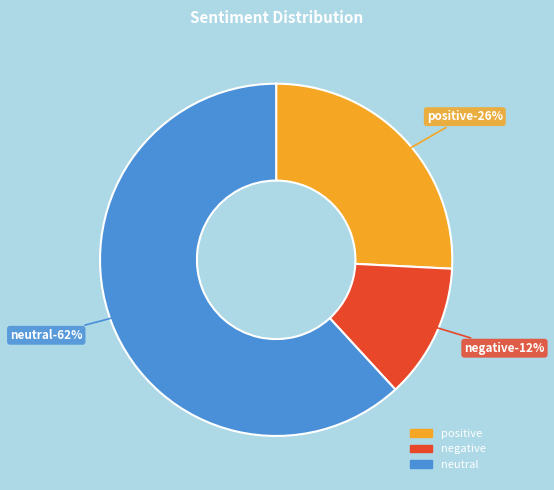

To the nearest percent, what portion does positive represent?

26%